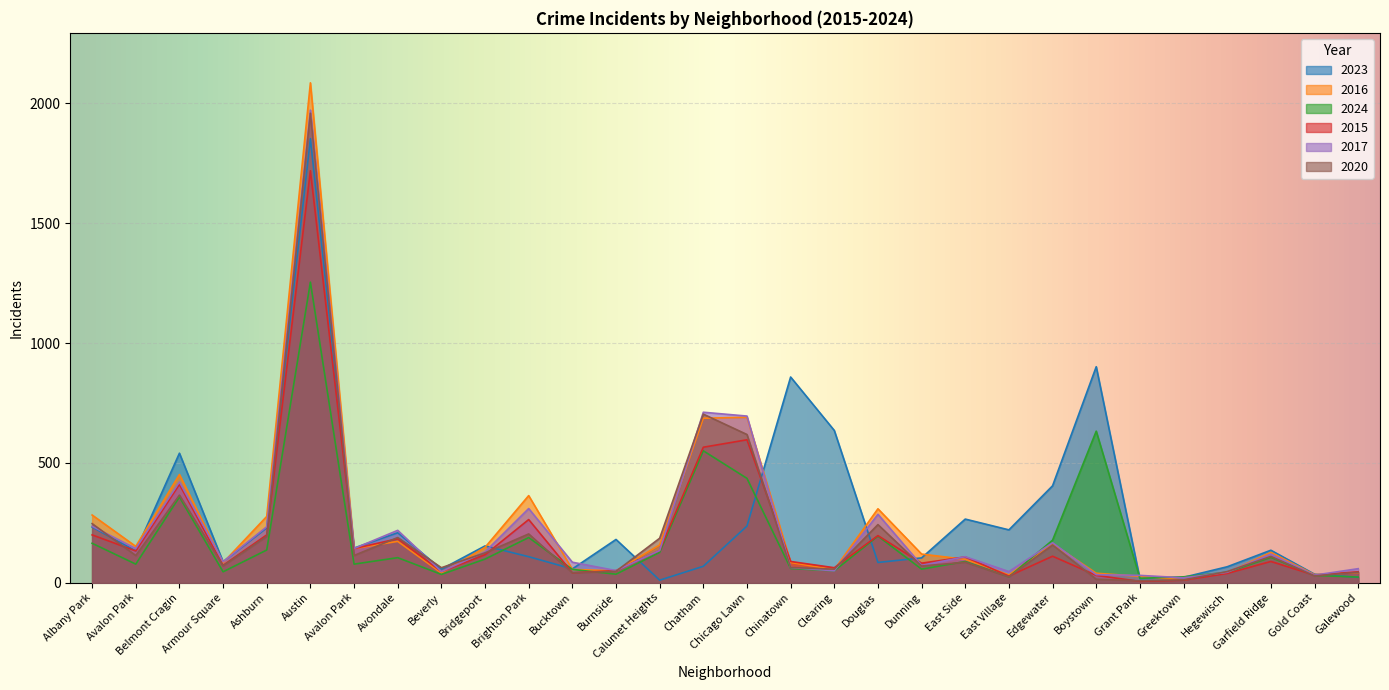

At which category does 2020 reach its first local valley?

Avalon Park